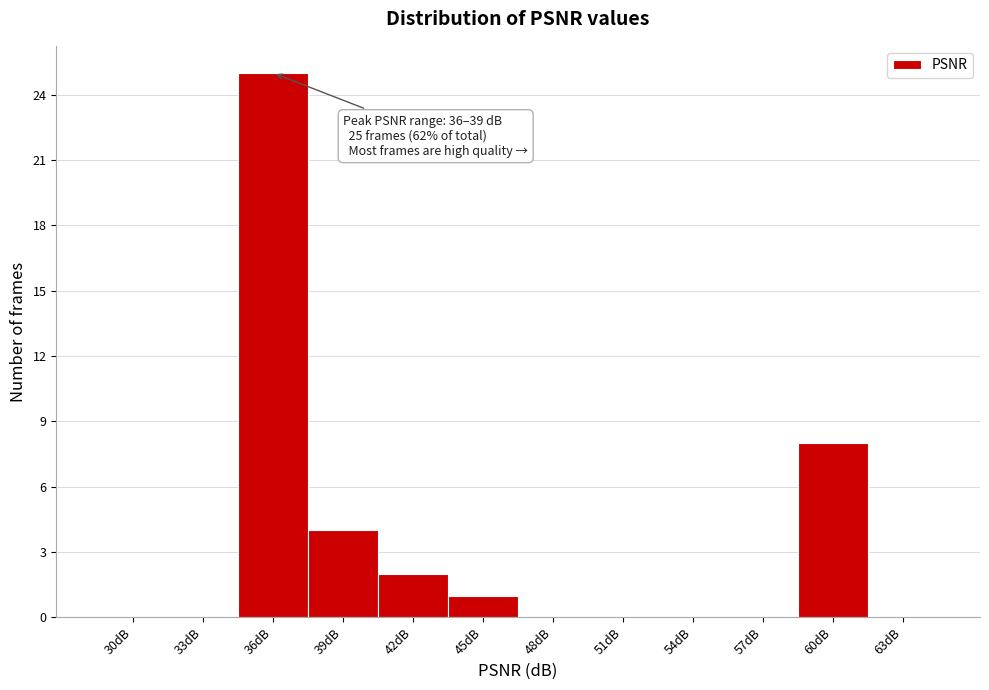

Reading left to right, what are all the values shown in this chart?

30dB=0	33dB=0	36dB=25	39dB=4	42dB=2	45dB=1	48dB=0	51dB=0	54dB=0	57dB=0	60dB=8	63dB=0